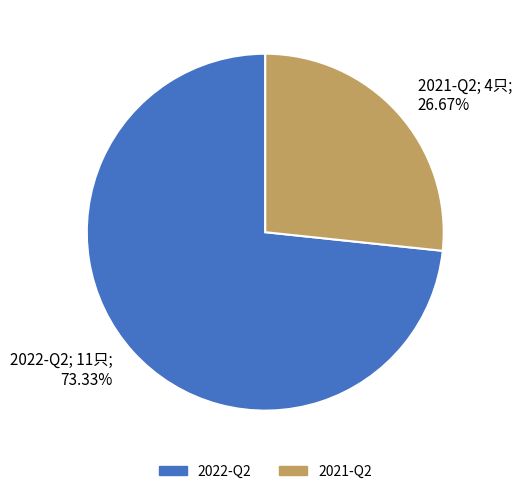

Between 2021-Q2; 4只; 26.67% and 2022-Q2; 11只; 73.33%, which is larger?

2022-Q2; 11只; 73.33%